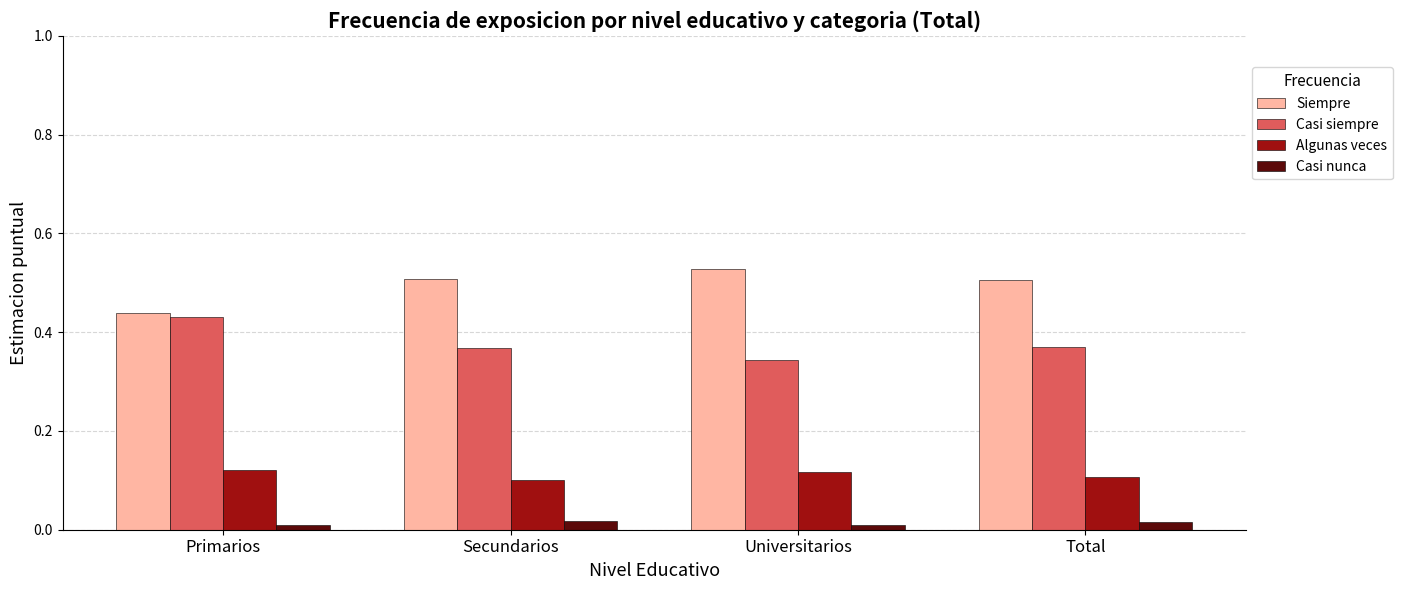

At how many categories does at least one series exceed 0?

4